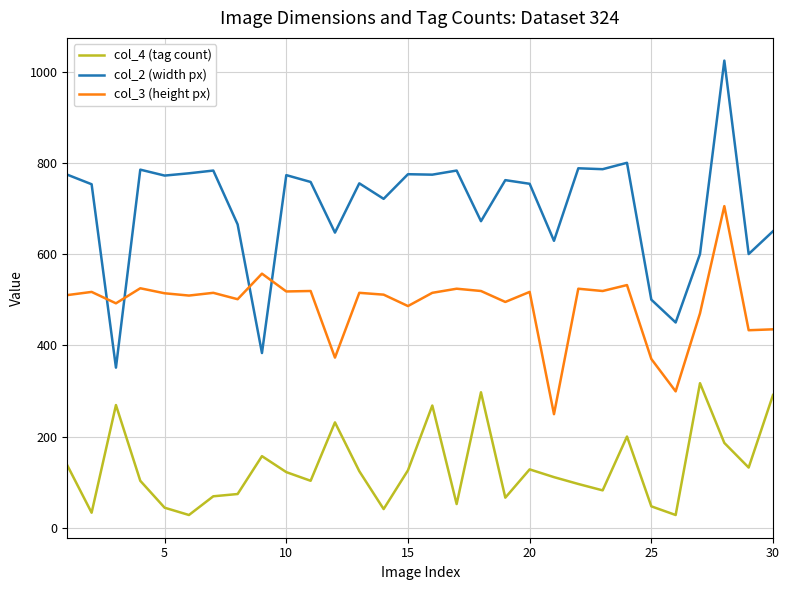

What is the sum of all col_4 (tag count) values?

3962